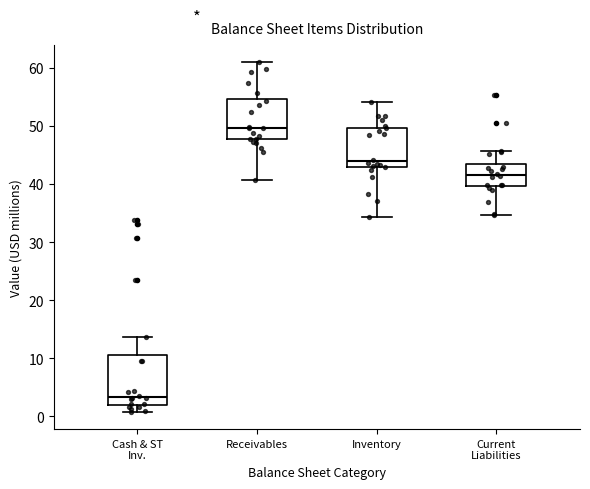

Comparing the boxes themselves (not the whiskers), which one is the tallest?

Cash & ST Inv.